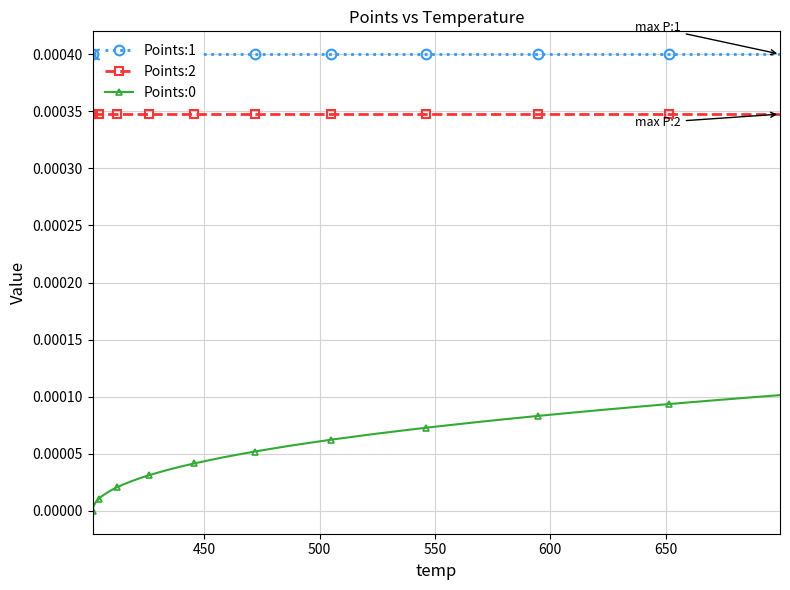

True or false: Points:0 and Points:2 cross at least once.

False